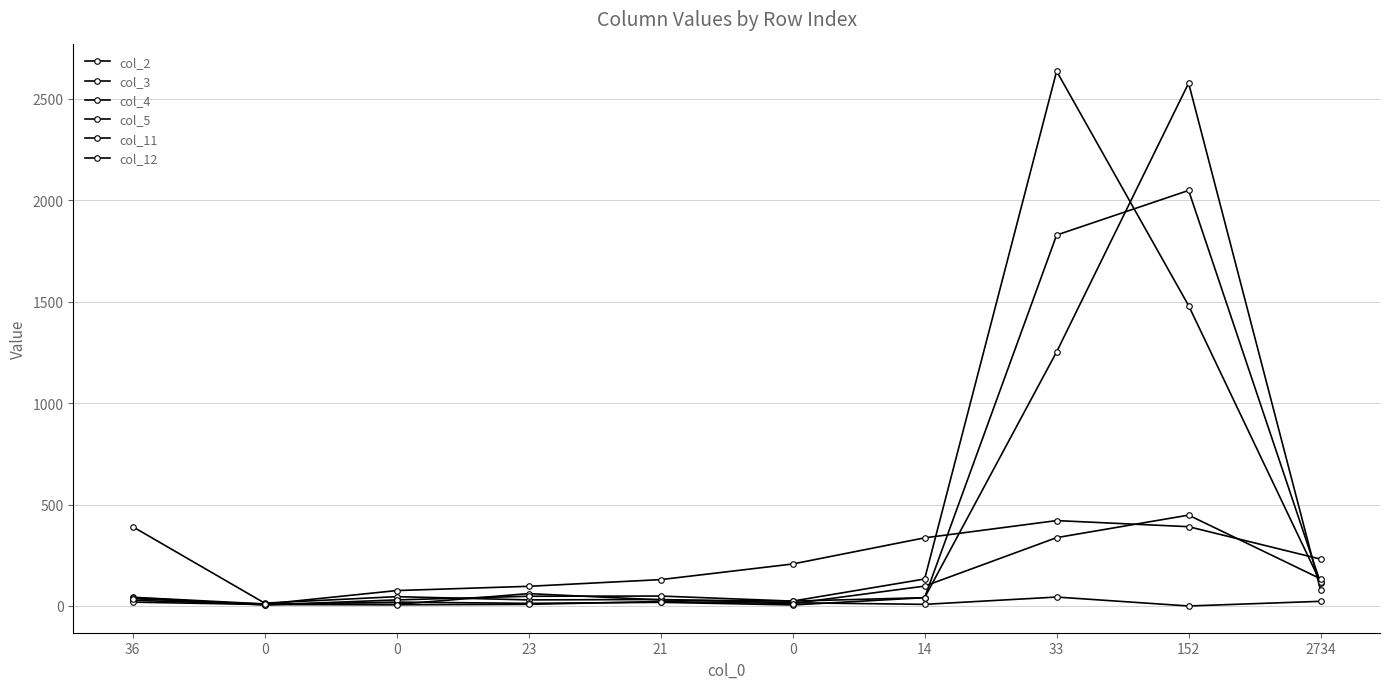

How many lines are shown in the chart?

6